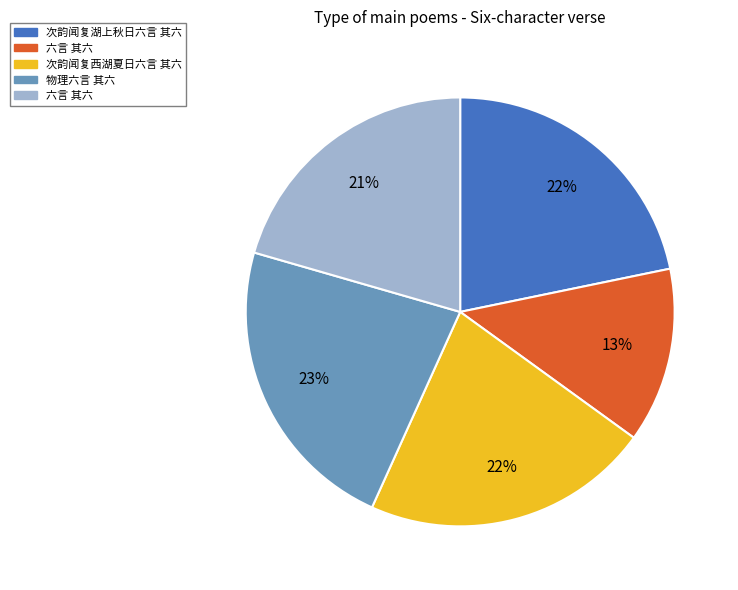

Is there a majority slice in this chart?

No